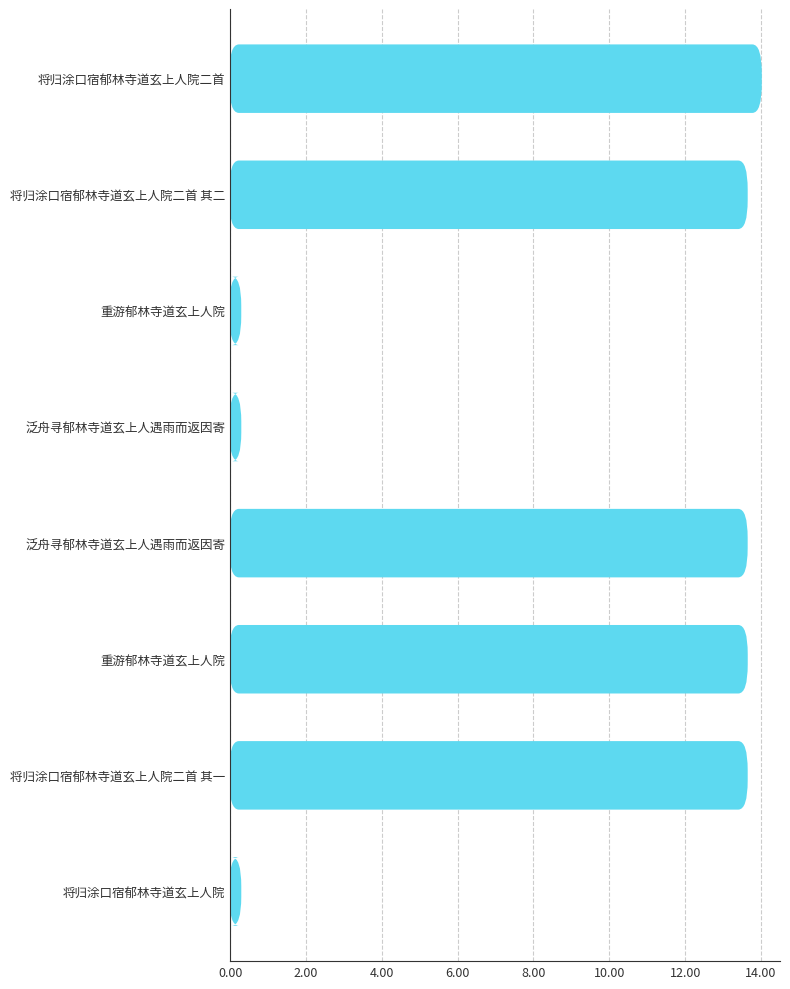

Count the number of categories in the chart.

8